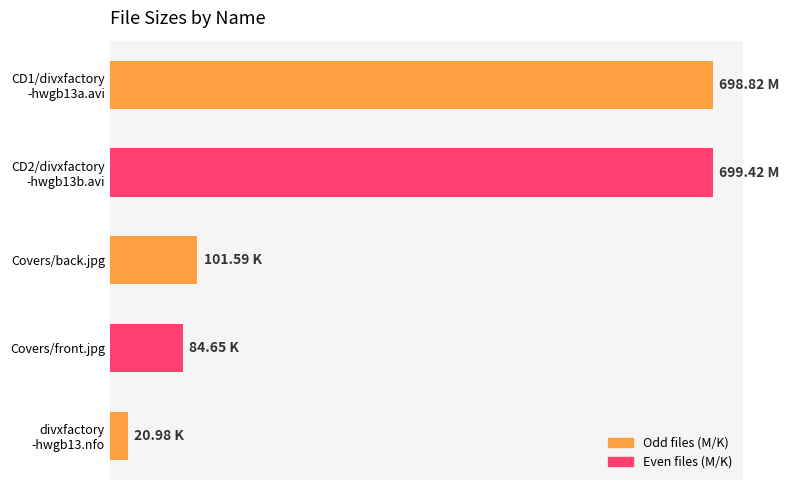

What is the sum of all values?

1605.5